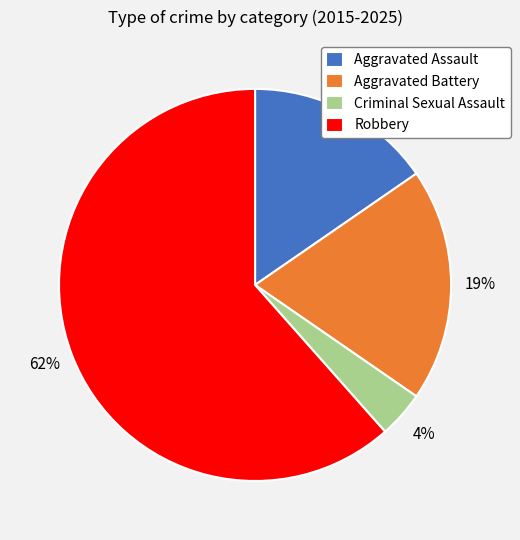

To the nearest percent, what is the combined percentage of Robbery and Aggravated Assault?

77%